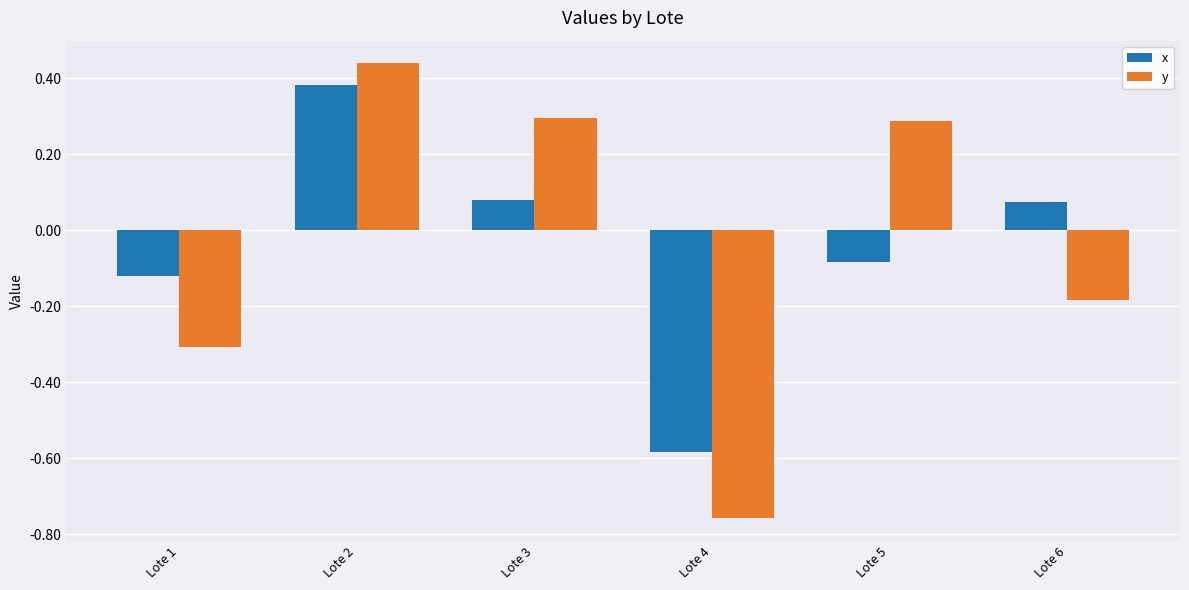

Rank the series by their maximum value, from highest to lowest.

y, x